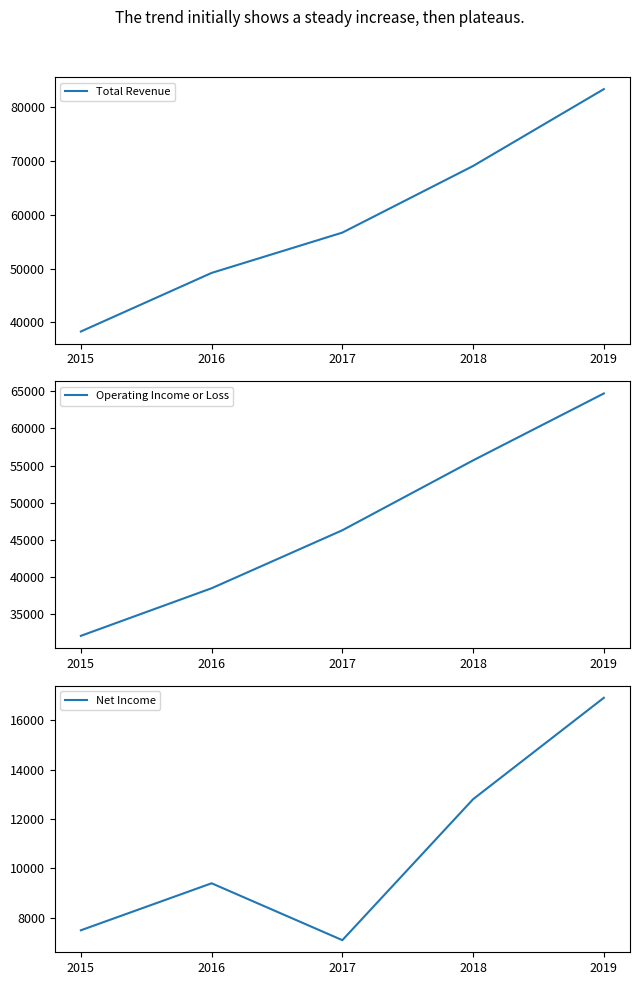

At which category does the chart reach its minimum across all series?

2017